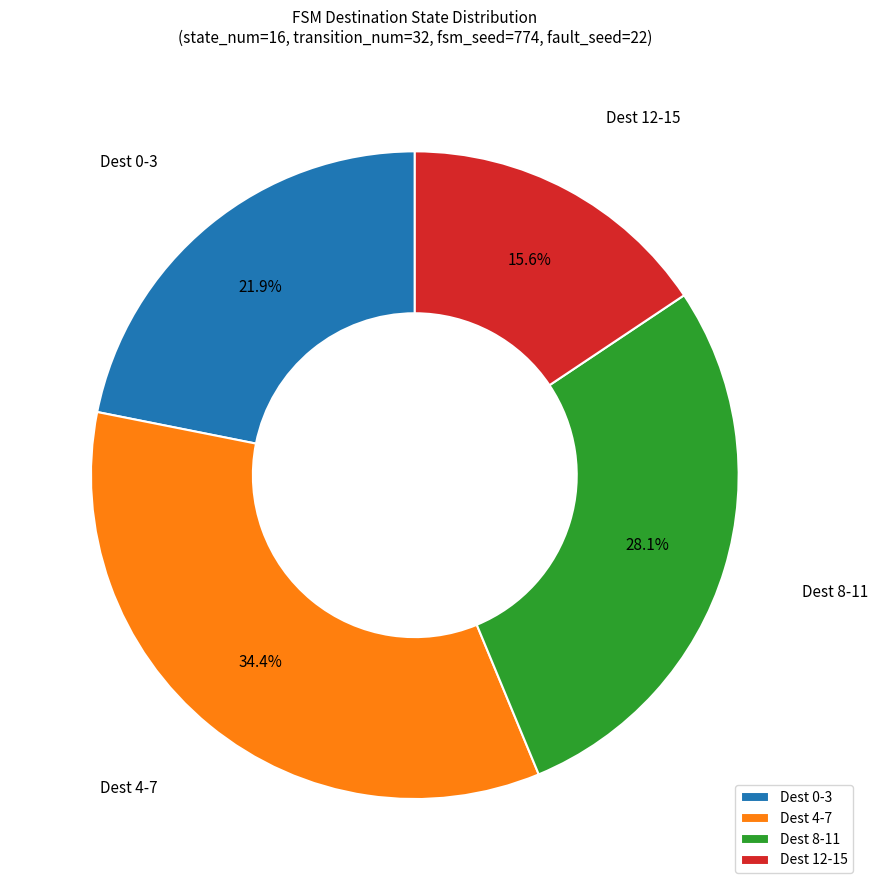

Approximately how many times larger is the value at Dest 4-7 compared to Dest 0-3?

1.6